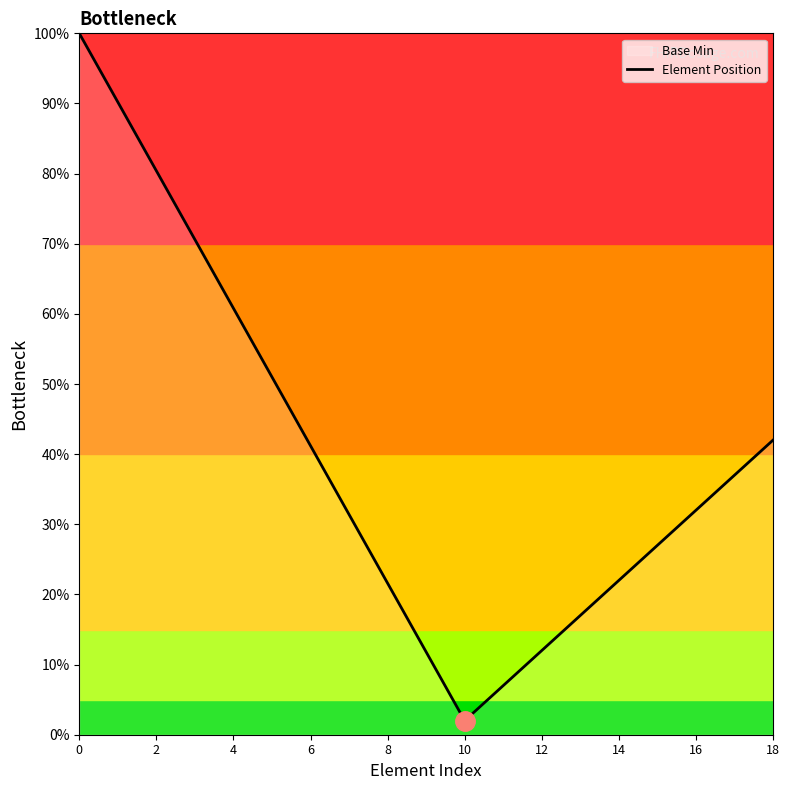

Approximately how many times larger is the value at 6 compared to 18?

1.0